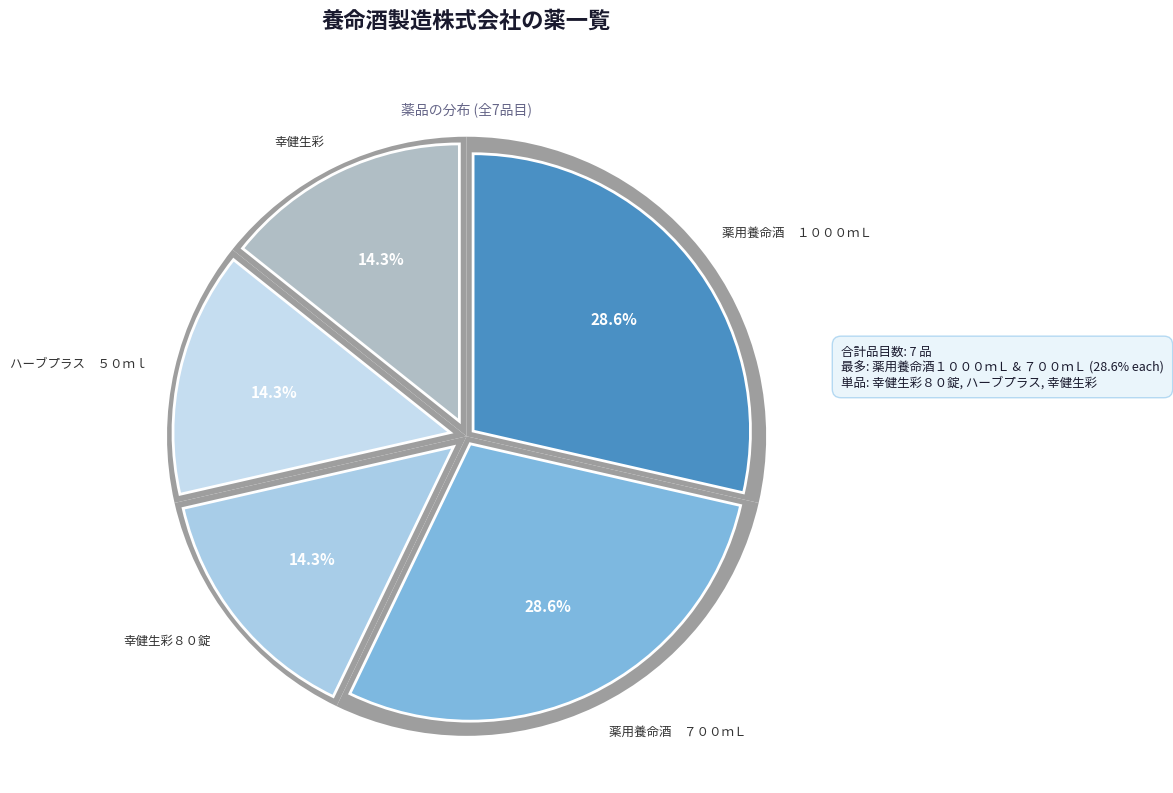

How many slices are in this pie chart?

5